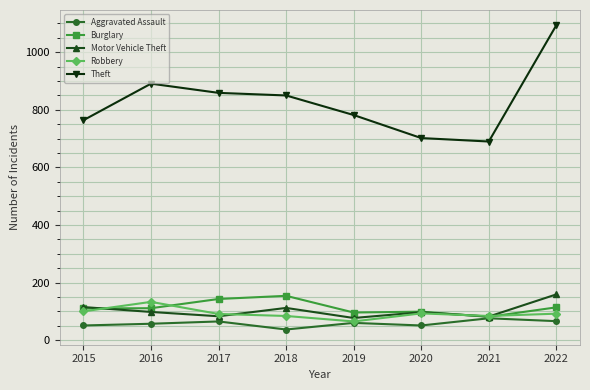

True or false: Theft has more than 0 interior local peaks.

True